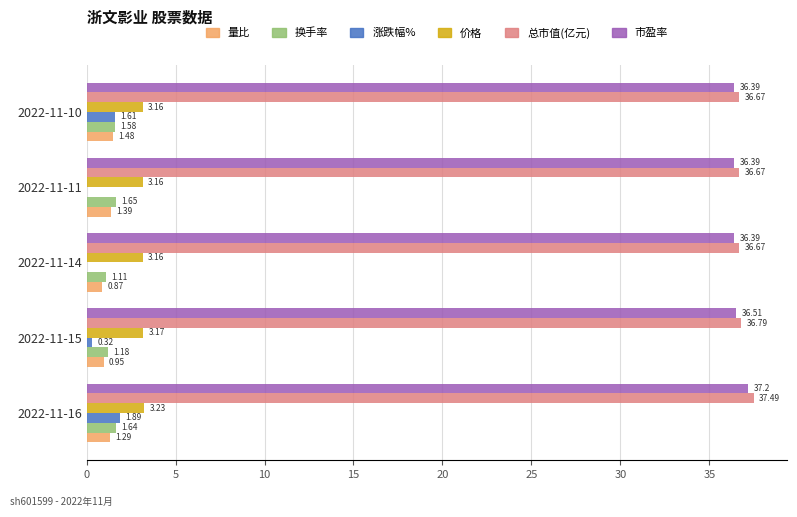

How many series are shown in this chart?

6